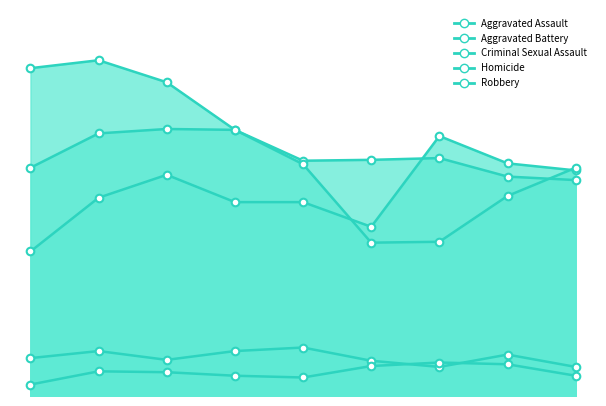

Which series has the largest Y range (max minus min)?

Robbery